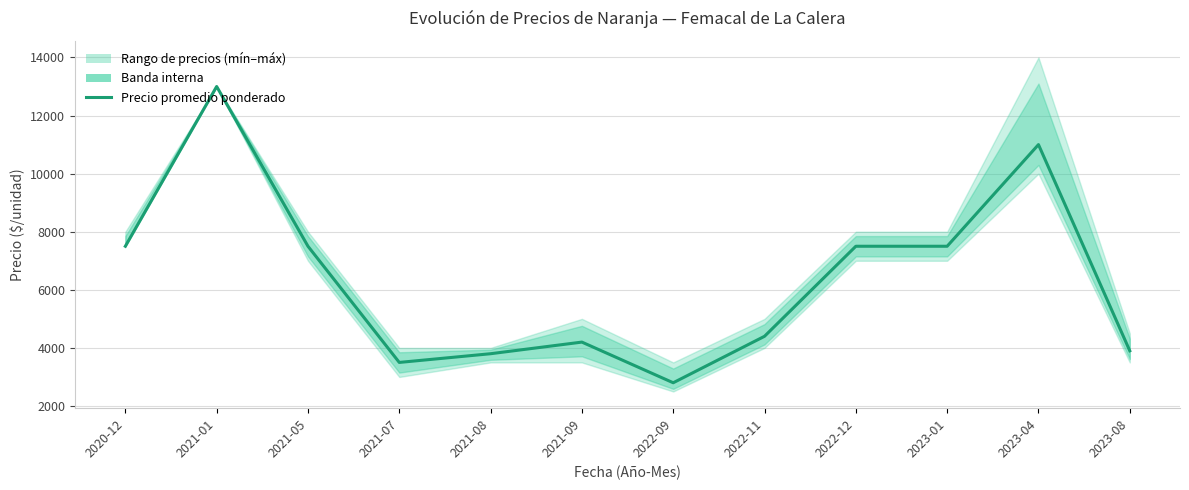

Where is the first local minimum?

2021-07